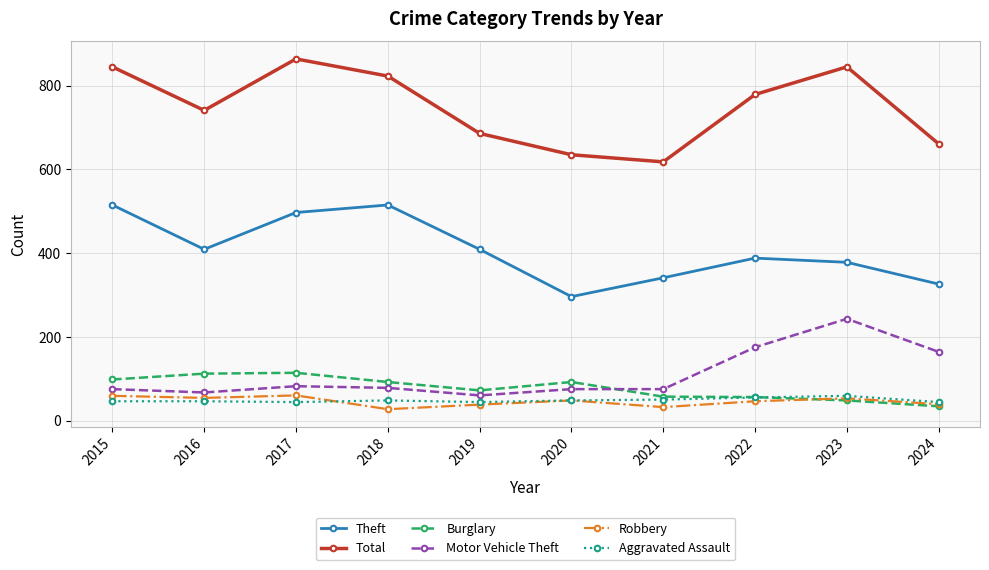

What is the difference between the maximum and minimum values in the Aggravated Assault series?

15